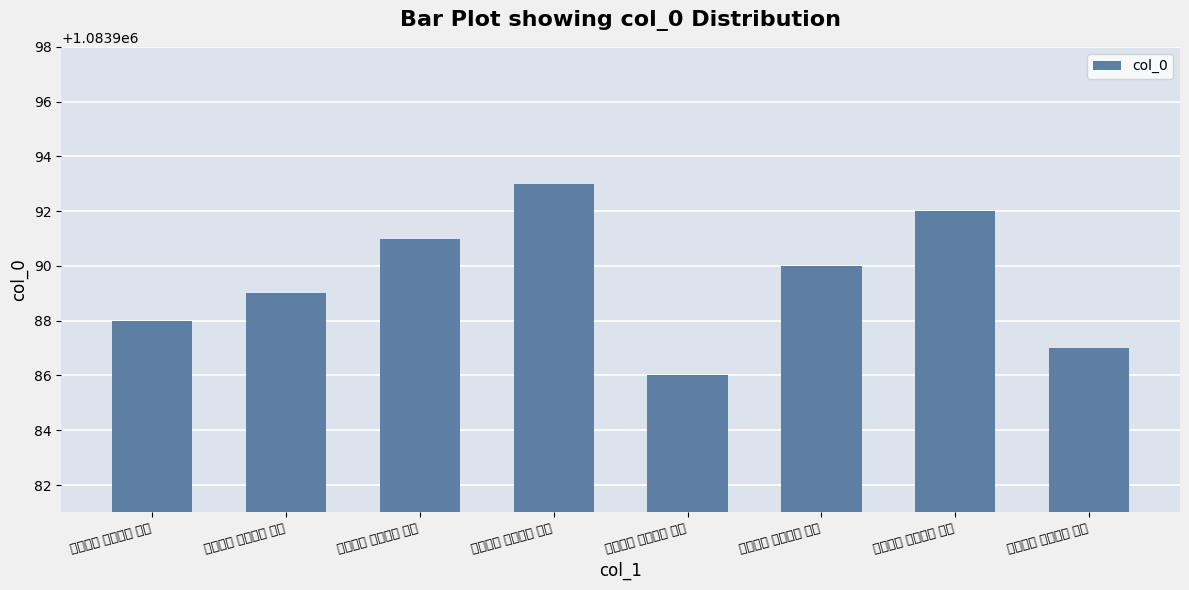

Where is the data nearest to the value 1083989?

童丱须知 衾褥八篇 其四